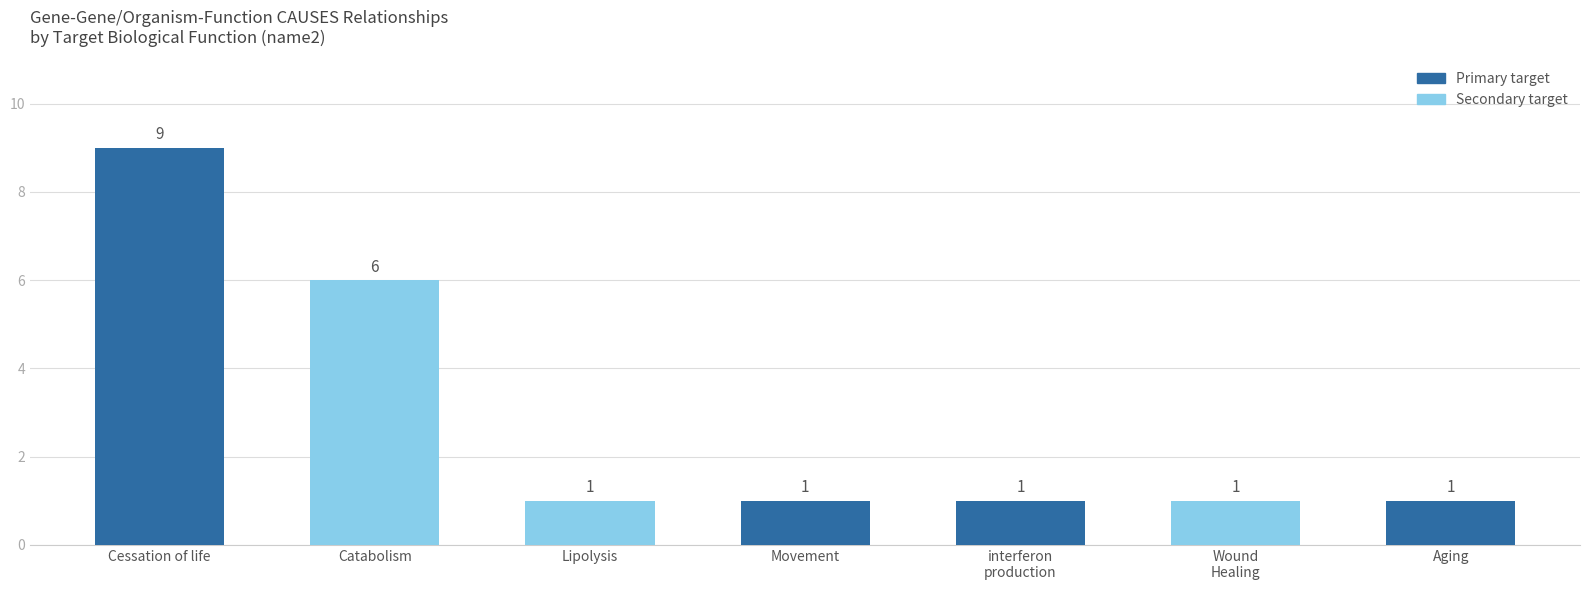

What is the sum of all values?

20